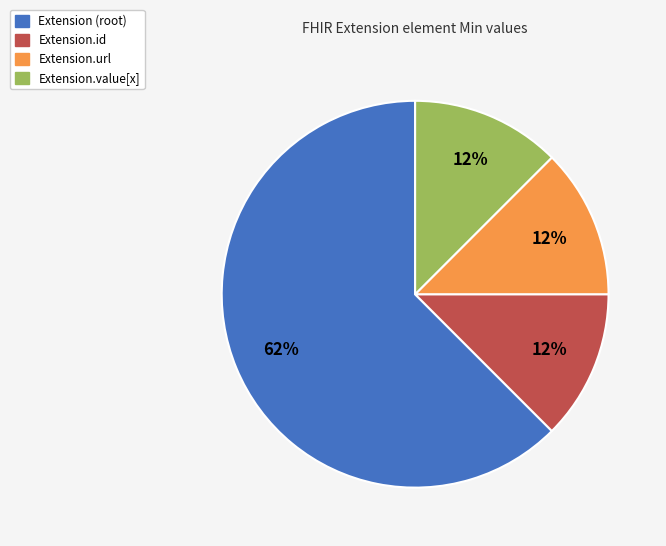

To the nearest percent, what is the average slice percentage?

25%